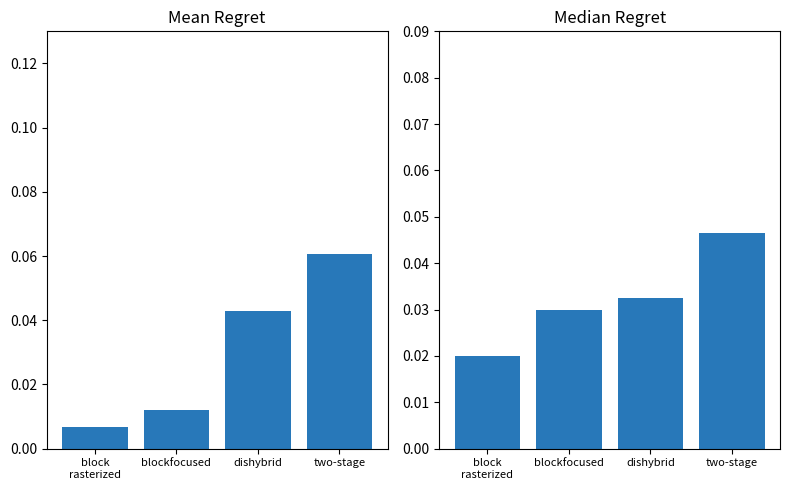

Rank the categories by Mean Regret value from lowest to highest.

block
rasterized, blockfocused, dishybrid, two-stage